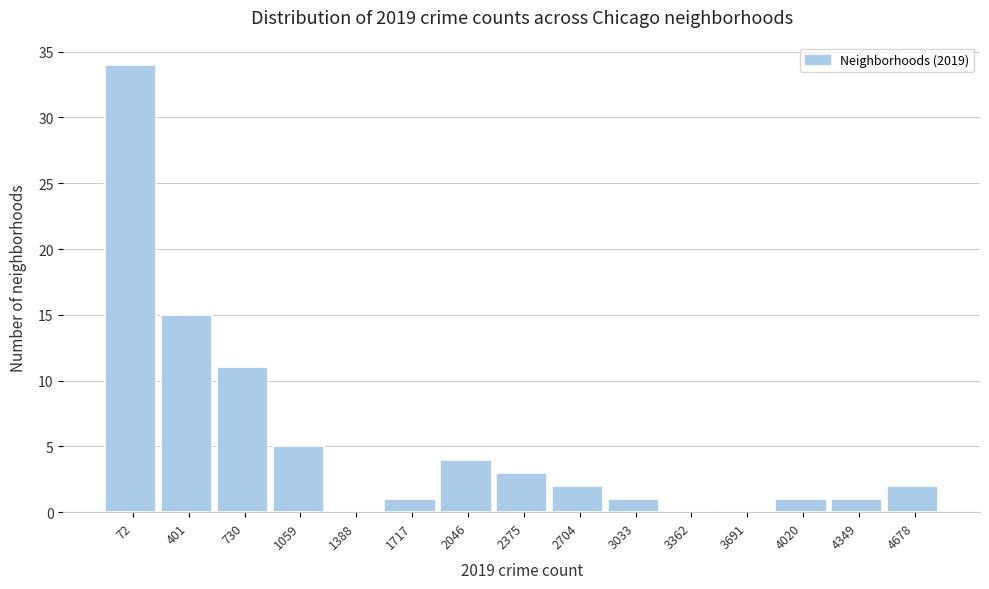

Reading left to right, list all the values displayed in this chart.

72=34	401=15	730=11	1059=5	1388=0	1717=1	2046=4	2375=3	2704=2	3033=1	3362=0	3691=0	4020=1	4349=1	4678=2